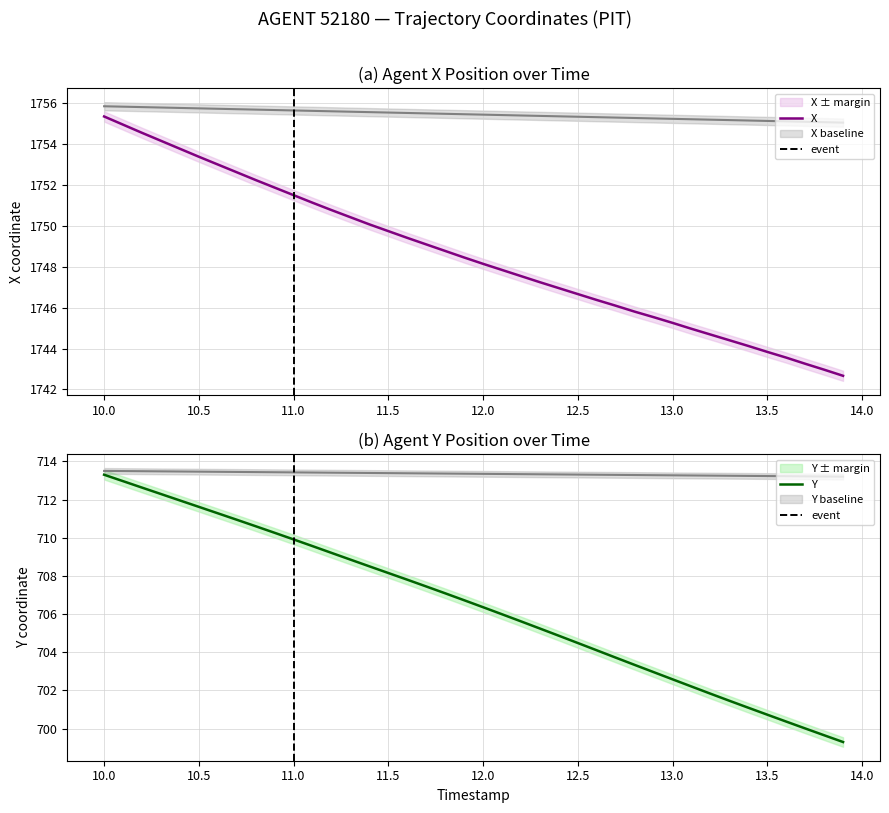

At how many categories does at least one series exceed 746?

40